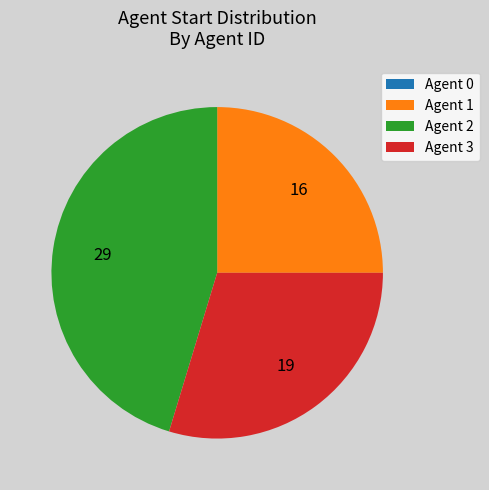

What is the ratio of the value at Agent 2 to the value at Agent 3?

1.5